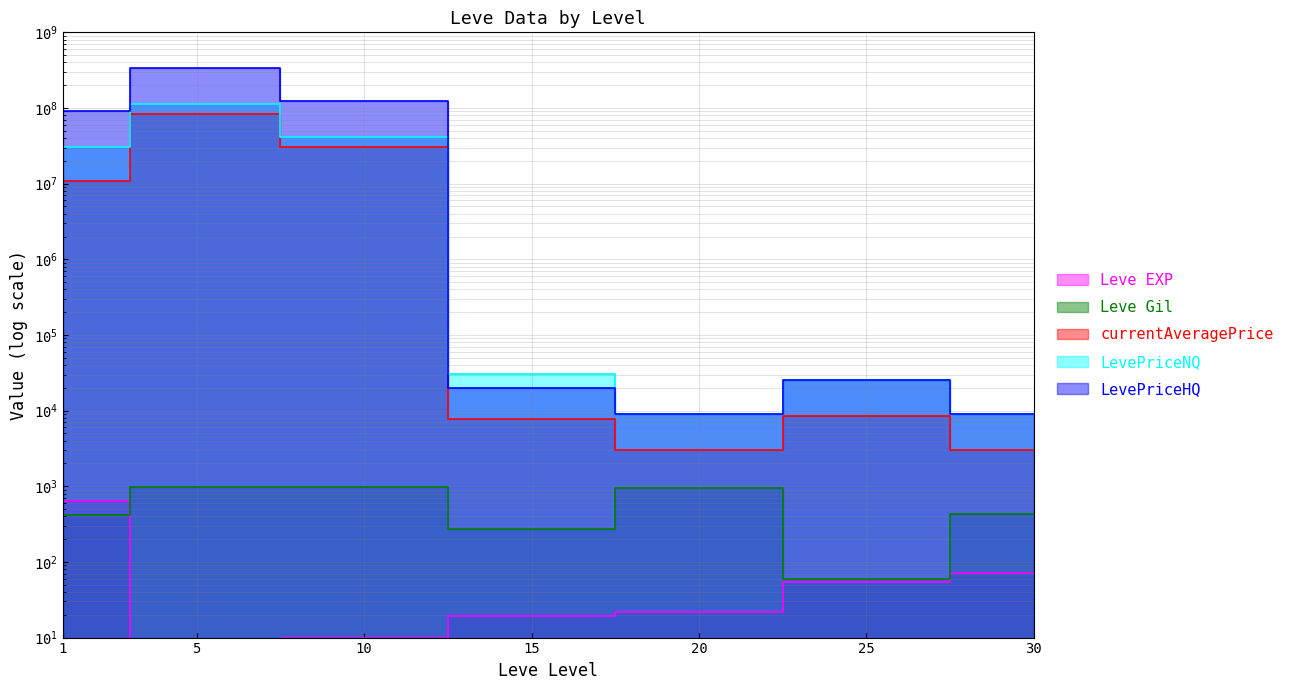

What is the minimum value shown in the chart?

6